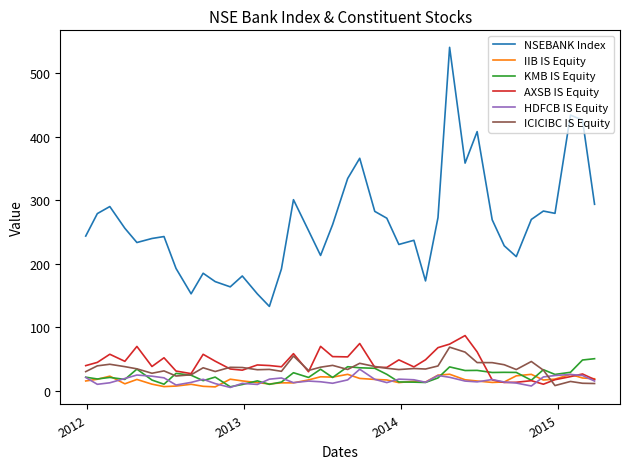

True or false: HDFCB IS Equity has more than 1 points higher than both neighbors.

True